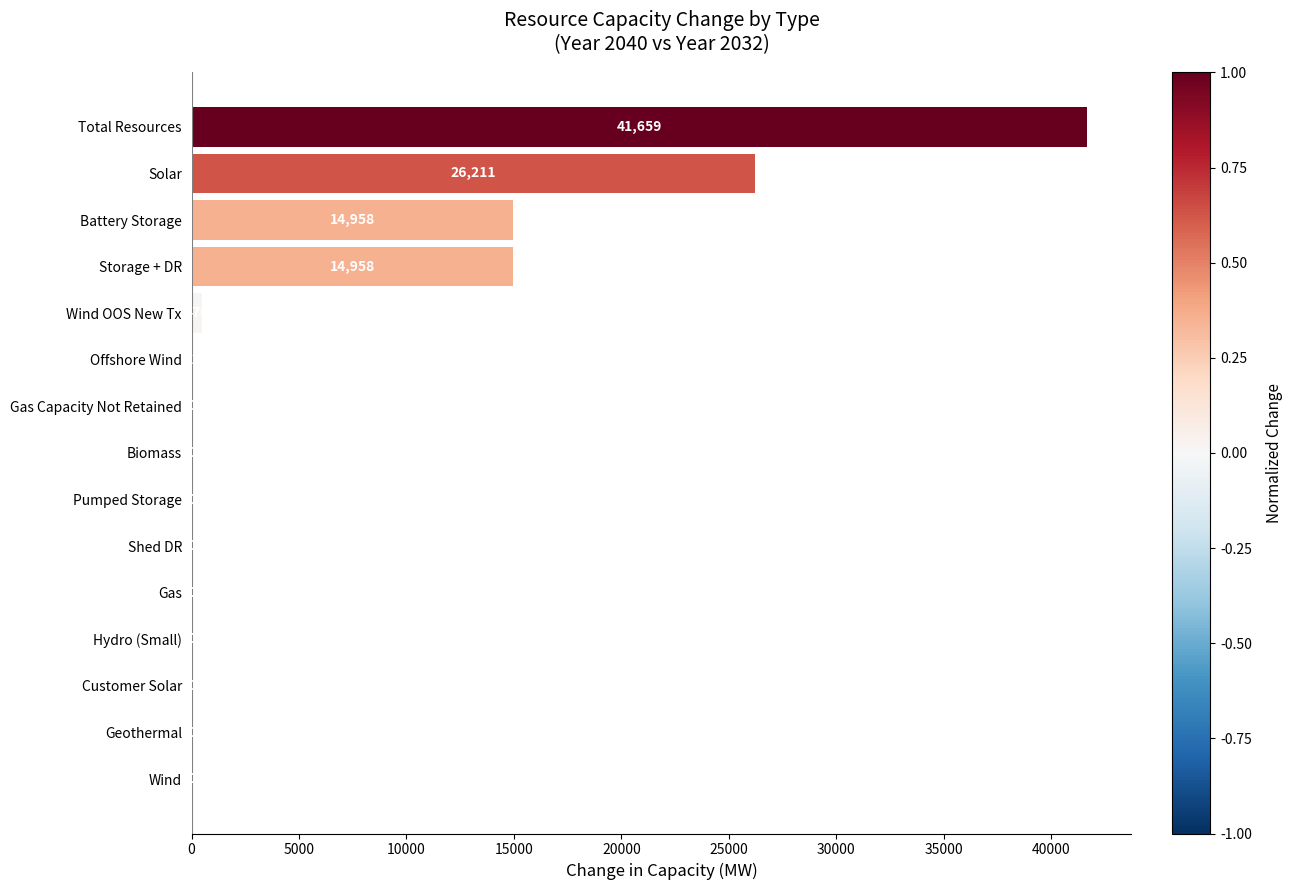

What is the maximum value shown in the chart?

41659.3